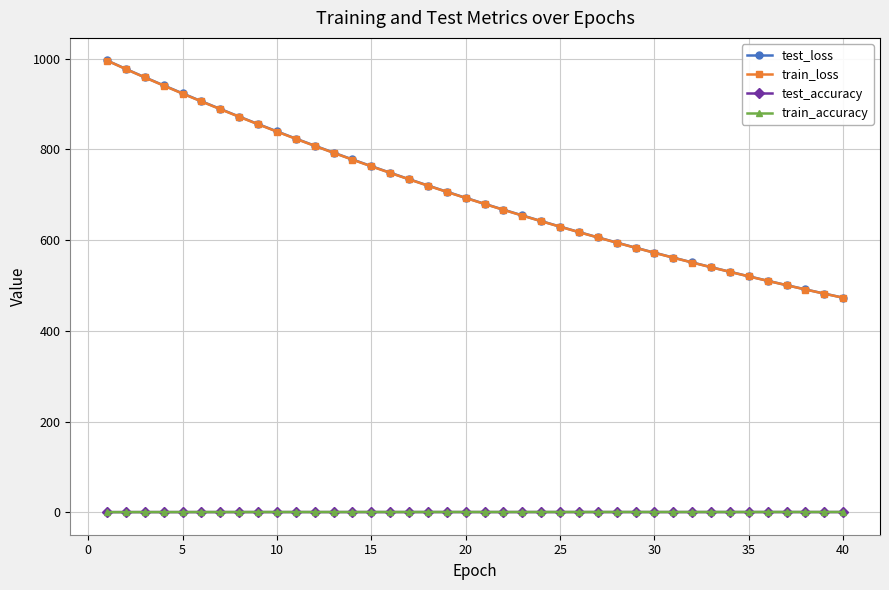

What is the value of the test_loss point at the 30th from the left?

572.2